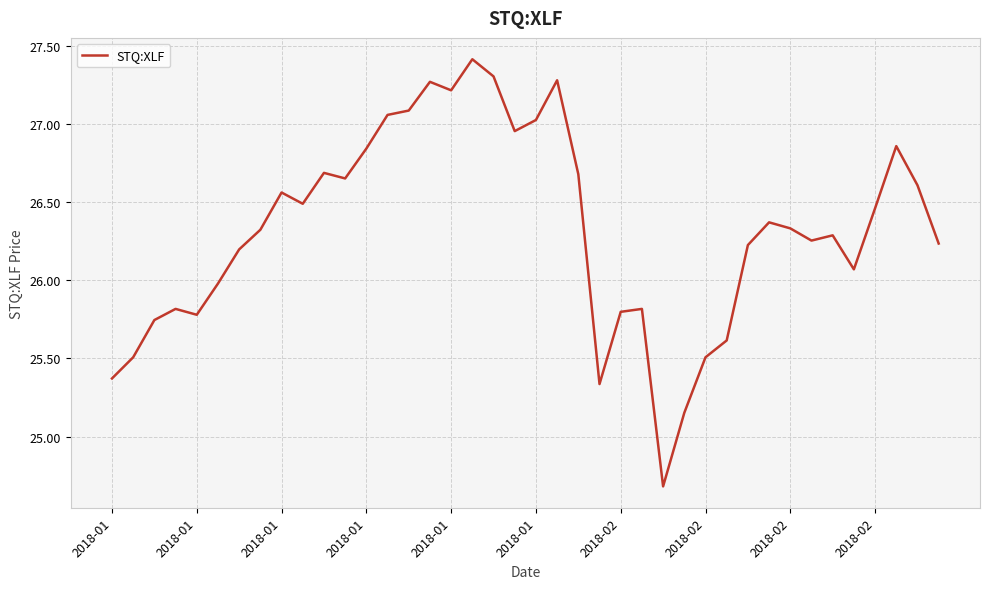

What is the smallest value displayed?

24.7